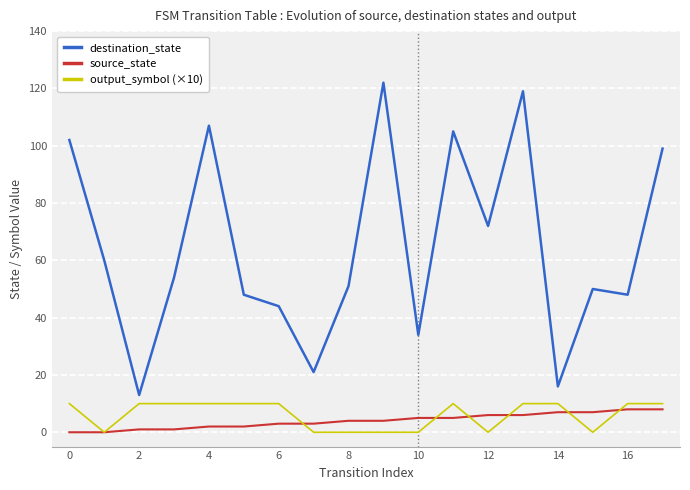

True or false: destination_state and source_state cross at least once.

False